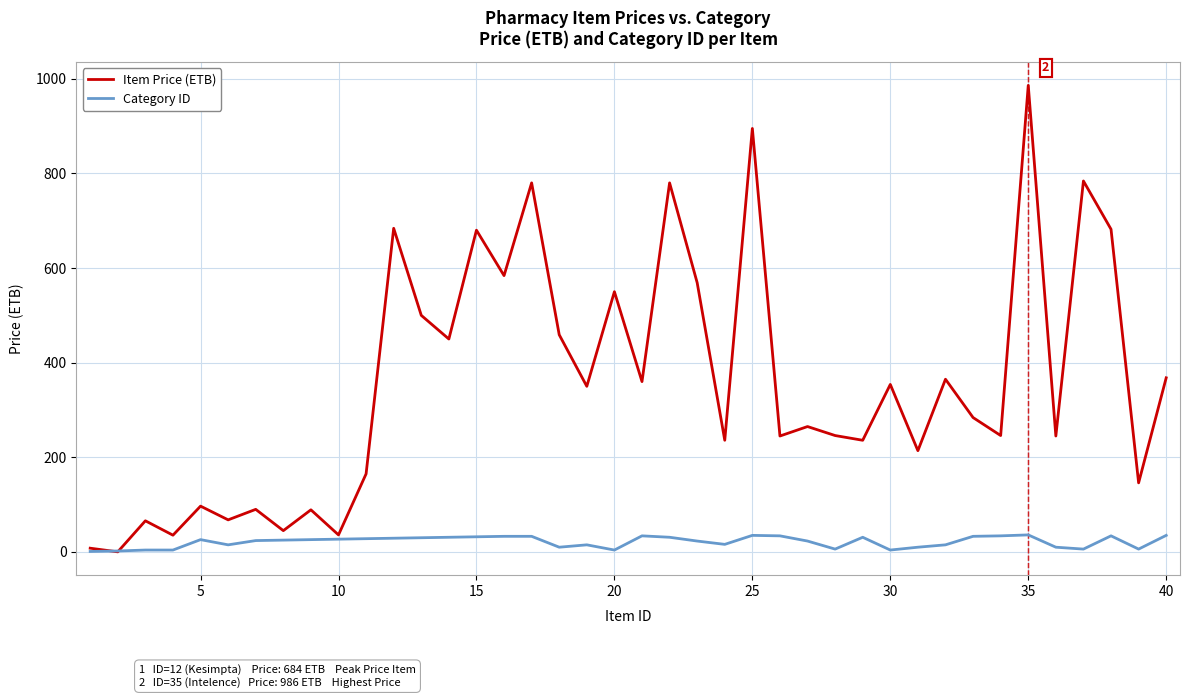

Which series has the largest range (max minus min)?

Item Price (ETB)